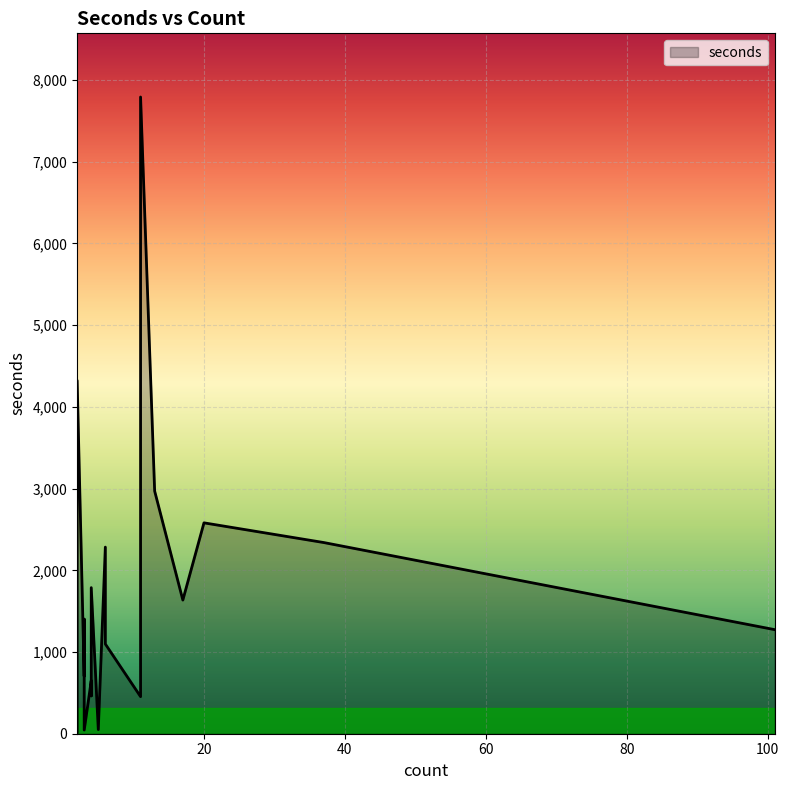

How many points are higher than both their immediate neighbors (excluding endpoints)?

6